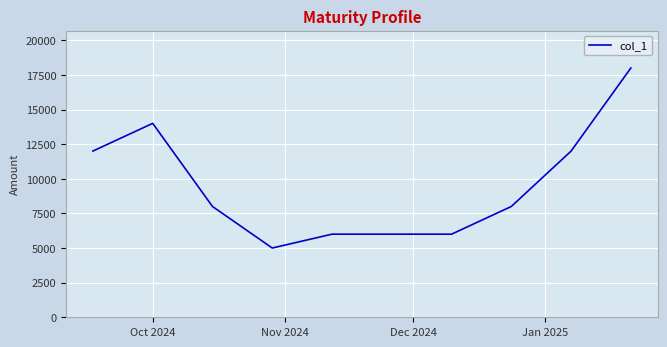

What is the minimum value shown in the chart?

5000